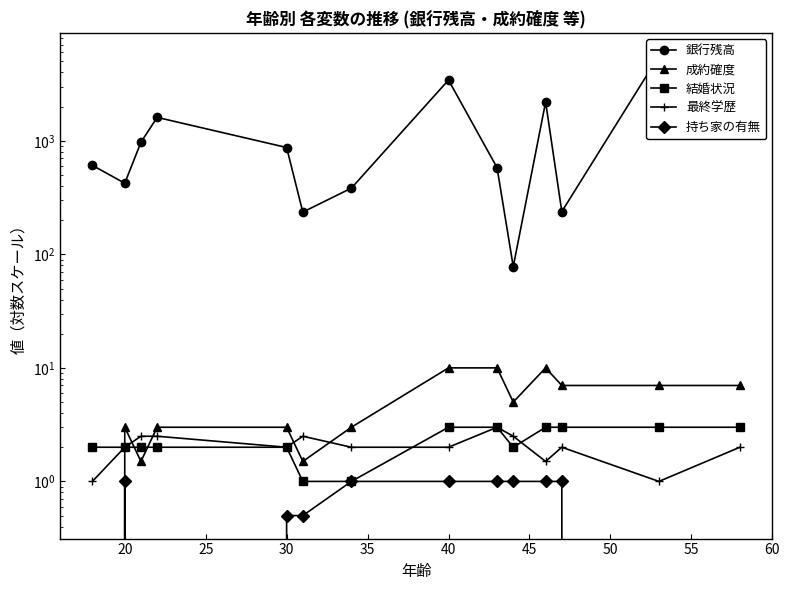

True or false: 成約確度 and 銀行残高 cross at least once.

False